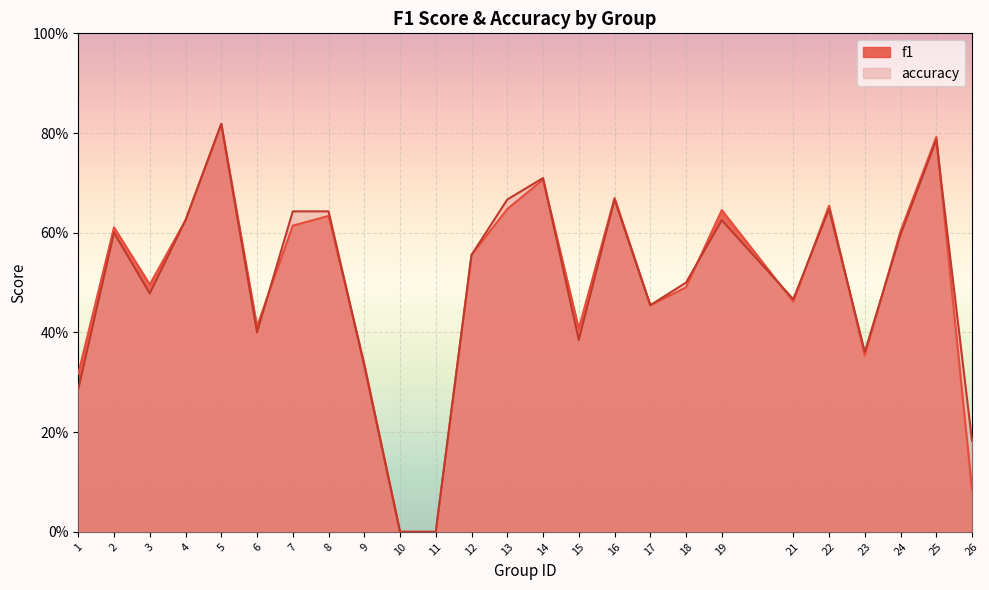

The f1 series shows 1.2 at 14. True or false?

False